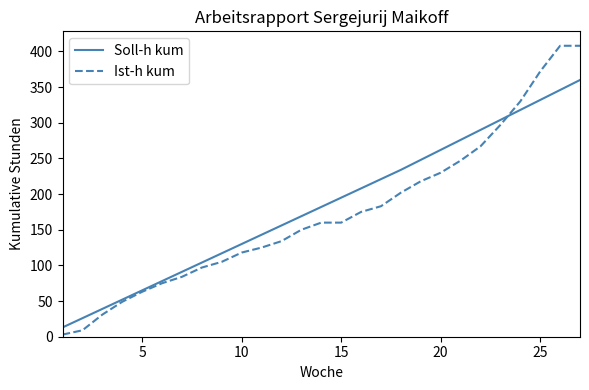

What is the maximum value shown in the chart?

408